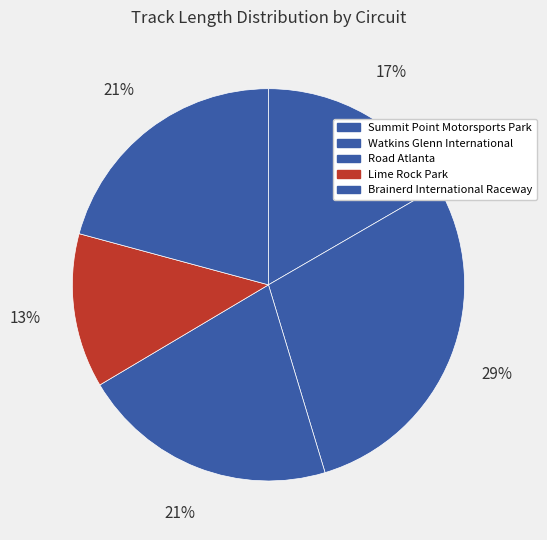

Count the number of slices in the pie.

5